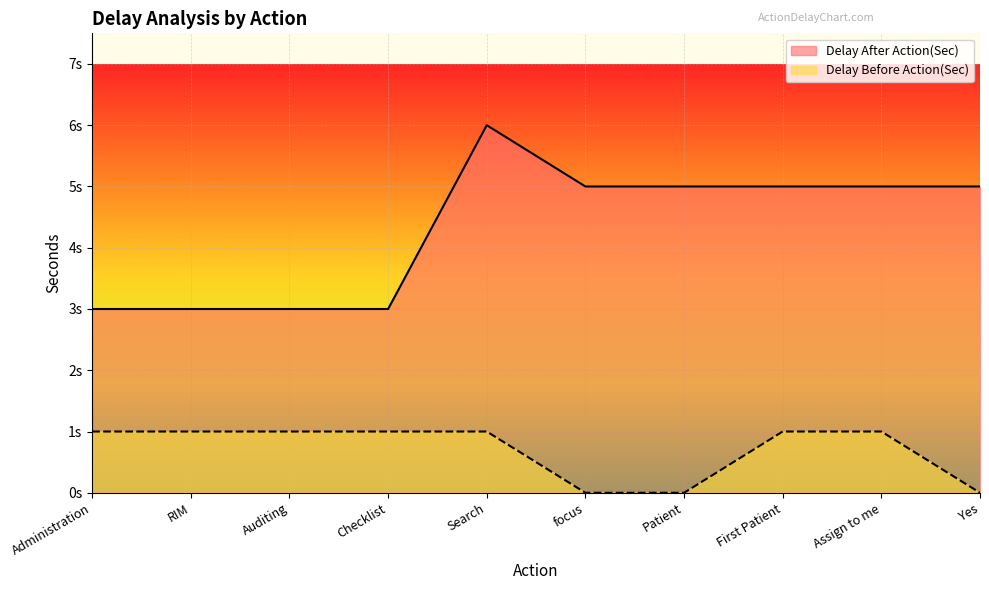

How many Delay Before Action(Sec) values are between 0 and 1?

10